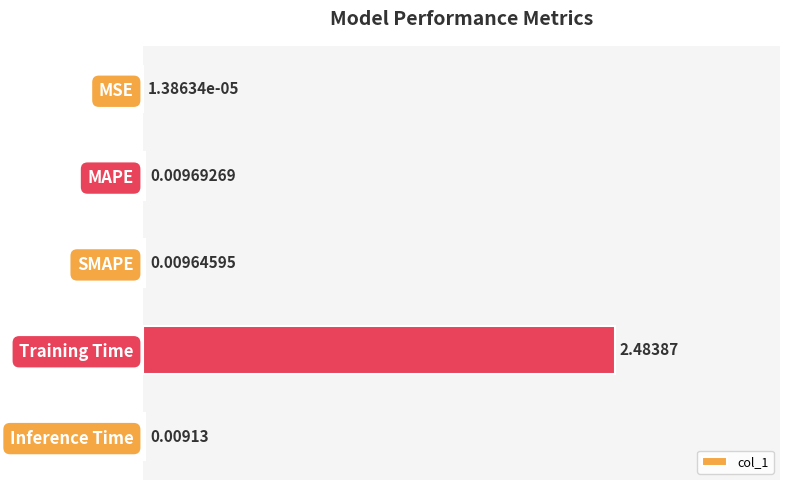

At which category does the chart reach its peak across all series?

Training Time